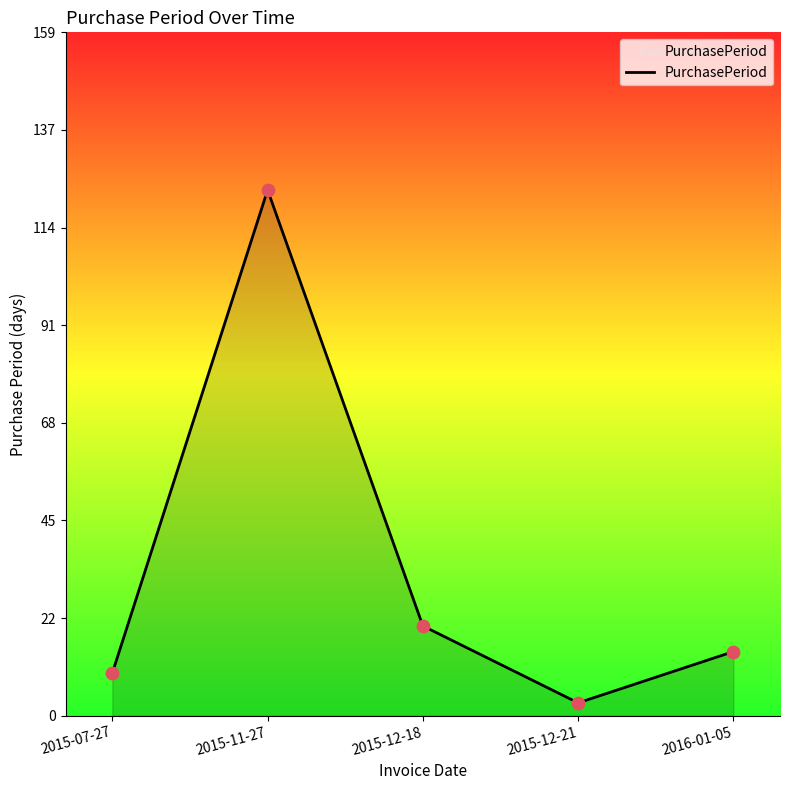

What is the ratio of the value at 2015-07-27 to the value at 2016-01-05?

0.7